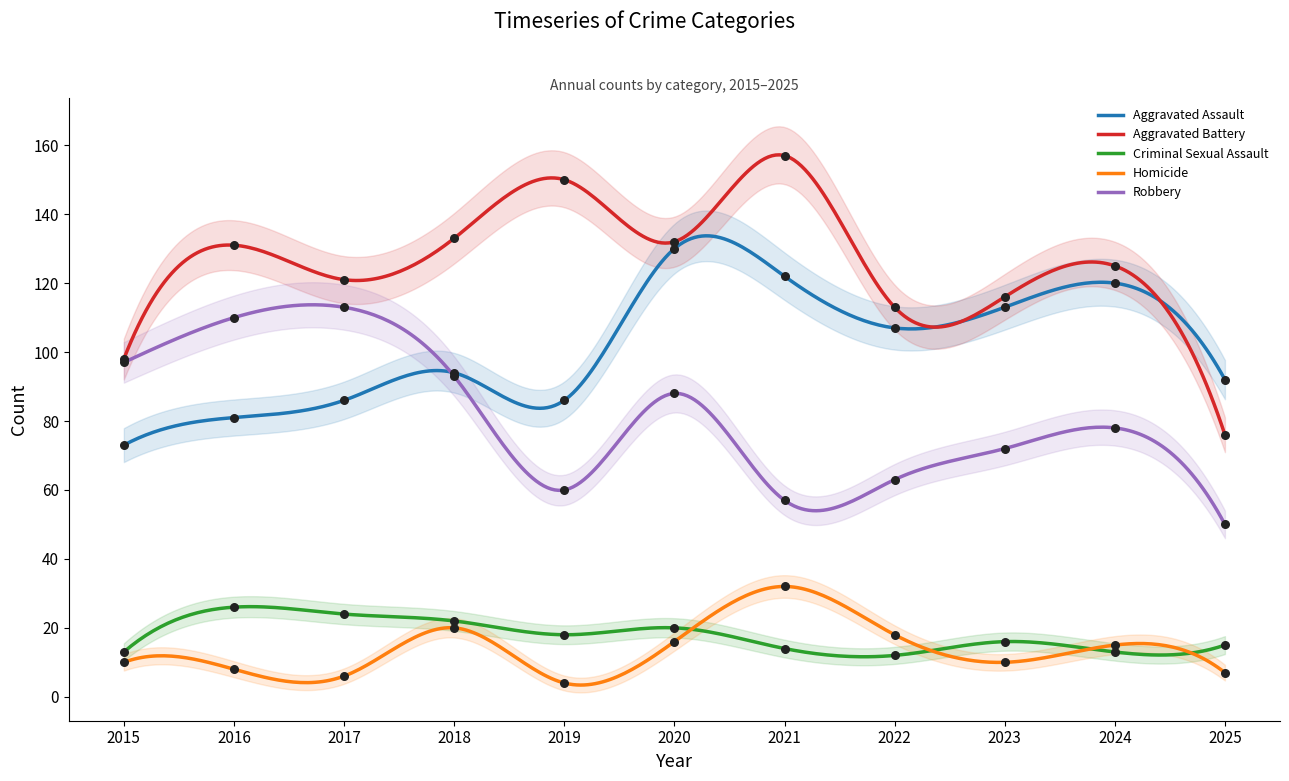

What is the total value across all series at 2023?

327